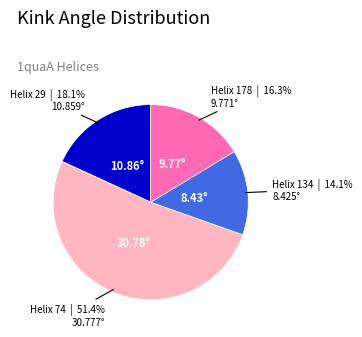

How many segments does this pie chart have?

4